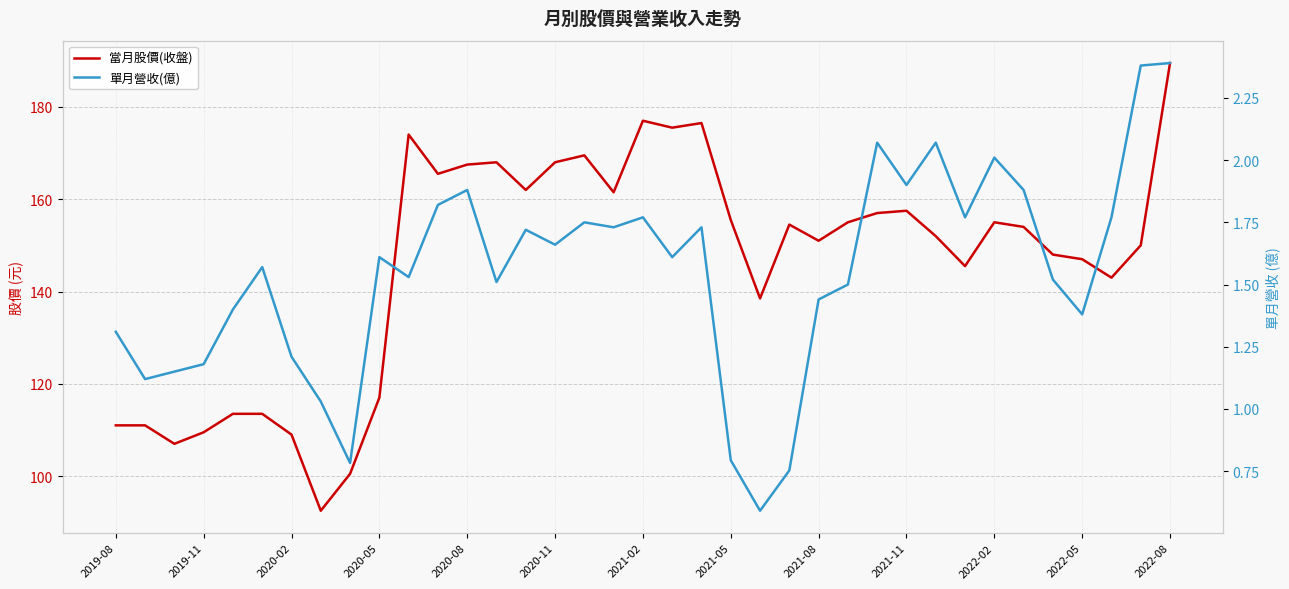

True or false: 當月股價(收盤) and 單月營收(億) intersect in this chart.

False